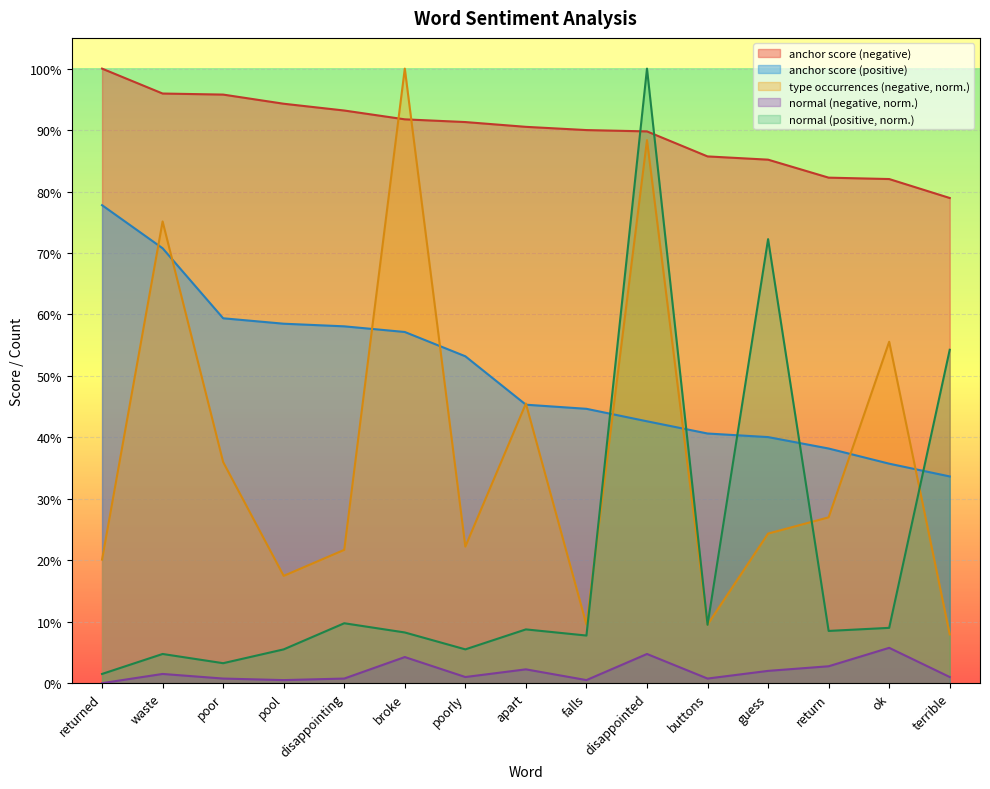

What is the maximum value for normal (negative)?

0.1